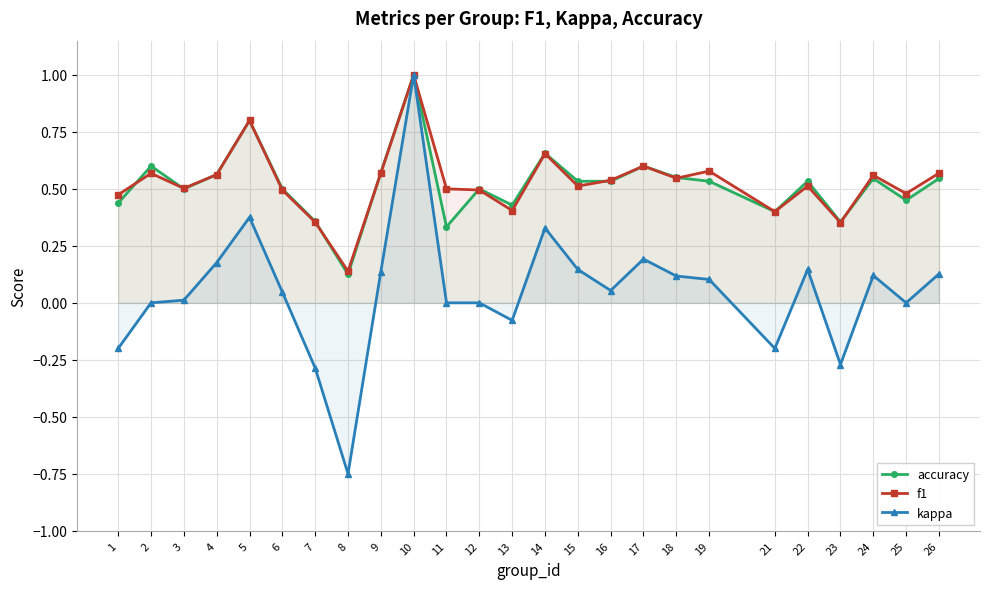

Reading right to left, list all the values displayed in this chart.

accuracy: 0.5	0.5	0.5	0.4	0.5	0.4	0.5	0.6	0.6	0.5	0.5	0.7	0.4	0.5	0.3	1.0	0.6	0.1	0.4	0.5	0.8	0.6	0.5	0.6	0.4
f1: 0.6	0.5	0.6	0.4	0.5	0.4	0.6	0.5	0.6	0.5	0.5	0.7	0.4	0.5	0.5	1.0	0.6	0.1	0.4	0.5	0.8	0.6	0.5	0.6	0.5
kappa: 0.1	0.0	0.1	-0.3	0.1	-0.2	0.1	0.1	0.2	0.1	0.1	0.3	-0.1	0.0	0.0	1.0	0.1	-0.8	-0.3	0.0	0.4	0.2	0.0	0.0	-0.2